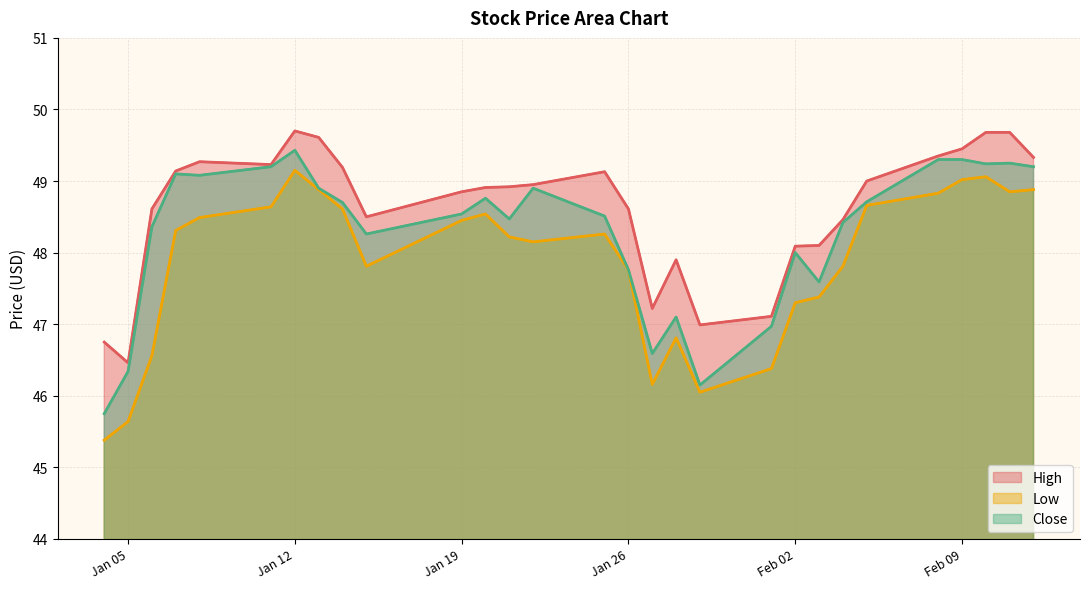

In Low, how many points are higher than both neighbors (excluding endpoints)?

5